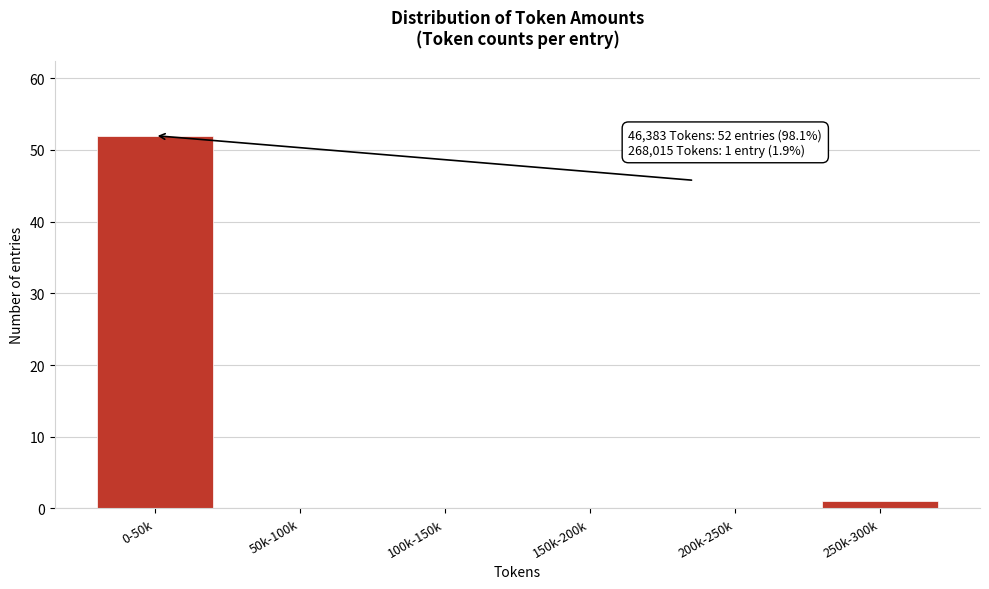

Reading left to right, transcribe all the data shown in this chart.

0-50k=52	50k-100k=0	100k-150k=0	150k-200k=0	200k-250k=0	250k-300k=1